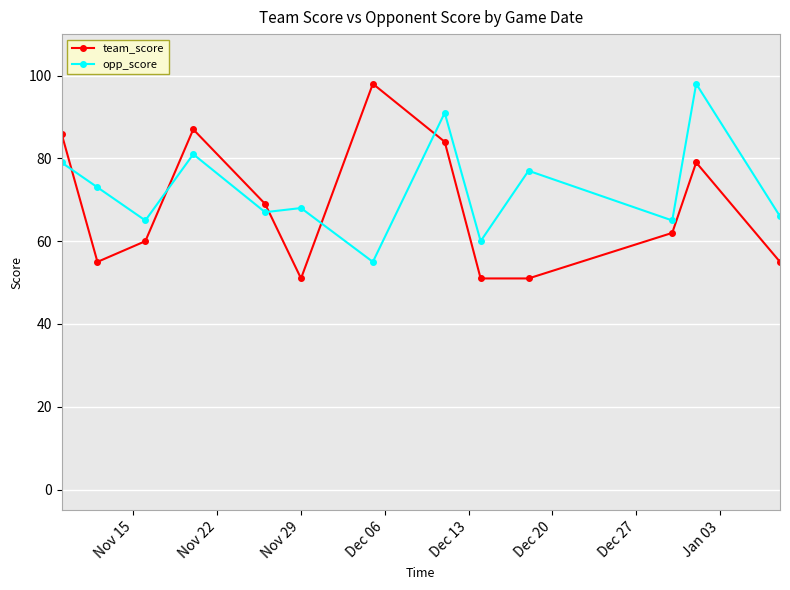

How many times do team_score and opp_score cross each other?

5